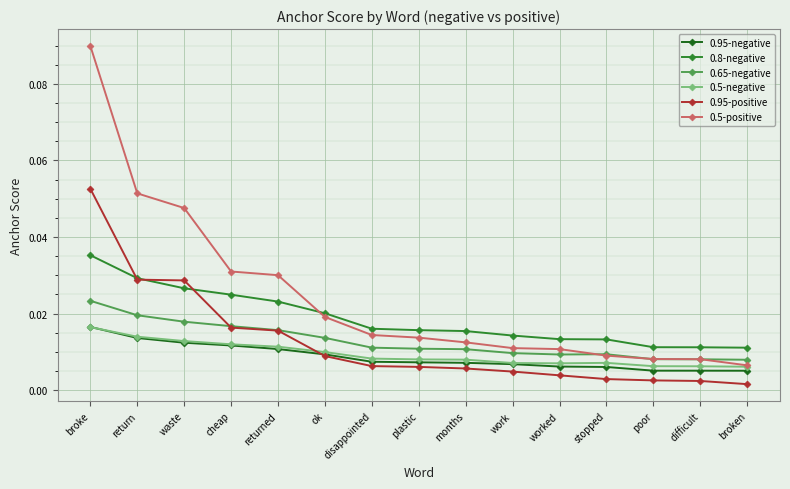

At how many categories does at least one series exceed 0?

15